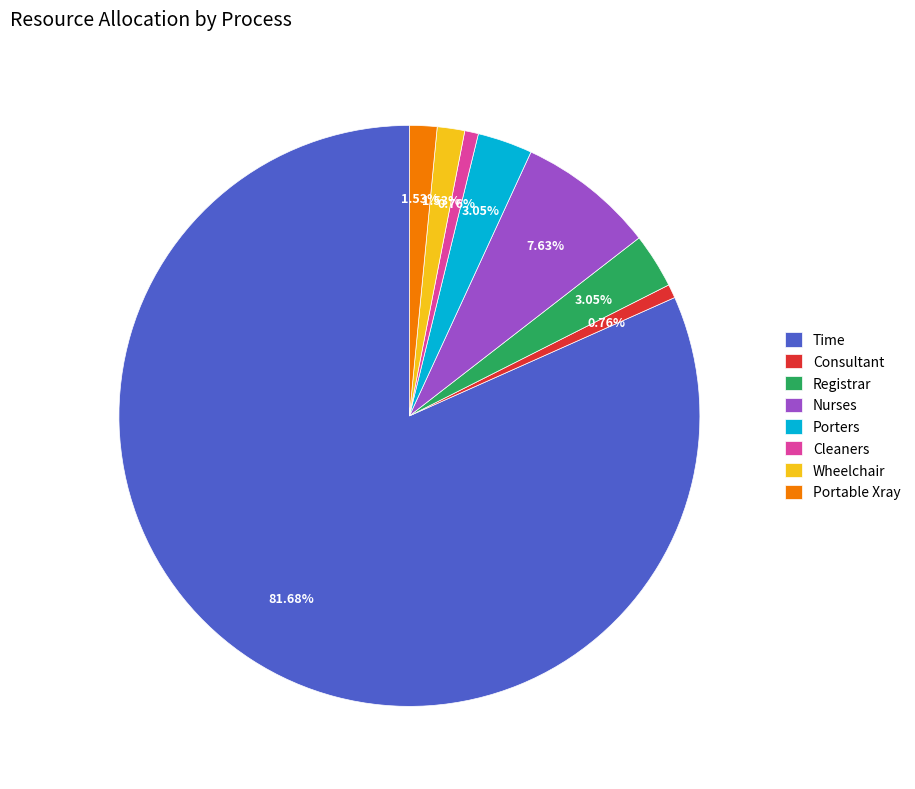

What percentage is NOT represented by Wheelchair?

98.5%